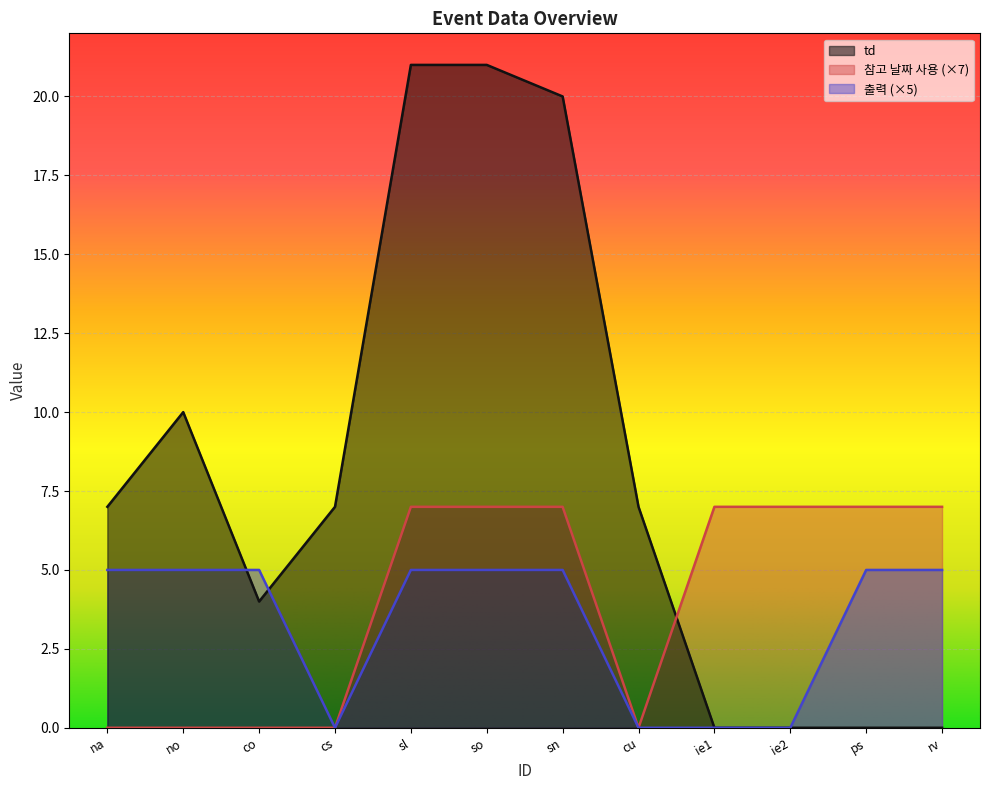

Is it true that 출력 equals 2 at cs?

False